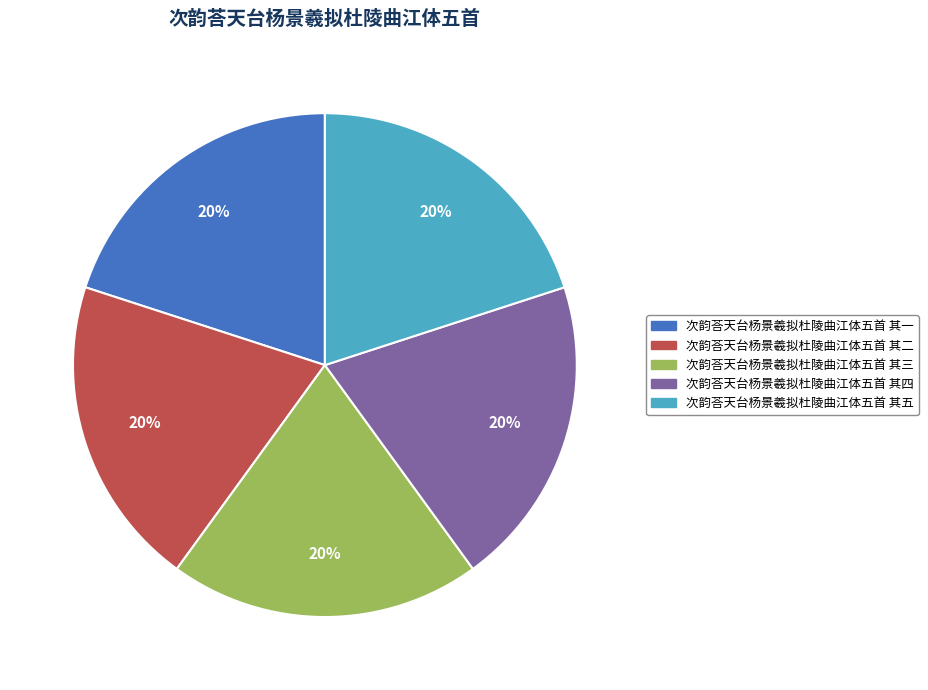

Approximately how many times larger is the value at 次韵荅天台杨景羲拟杜陵曲江体五首 其一 compared to 次韵荅天台杨景羲拟杜陵曲江体五首 其三?

1.0